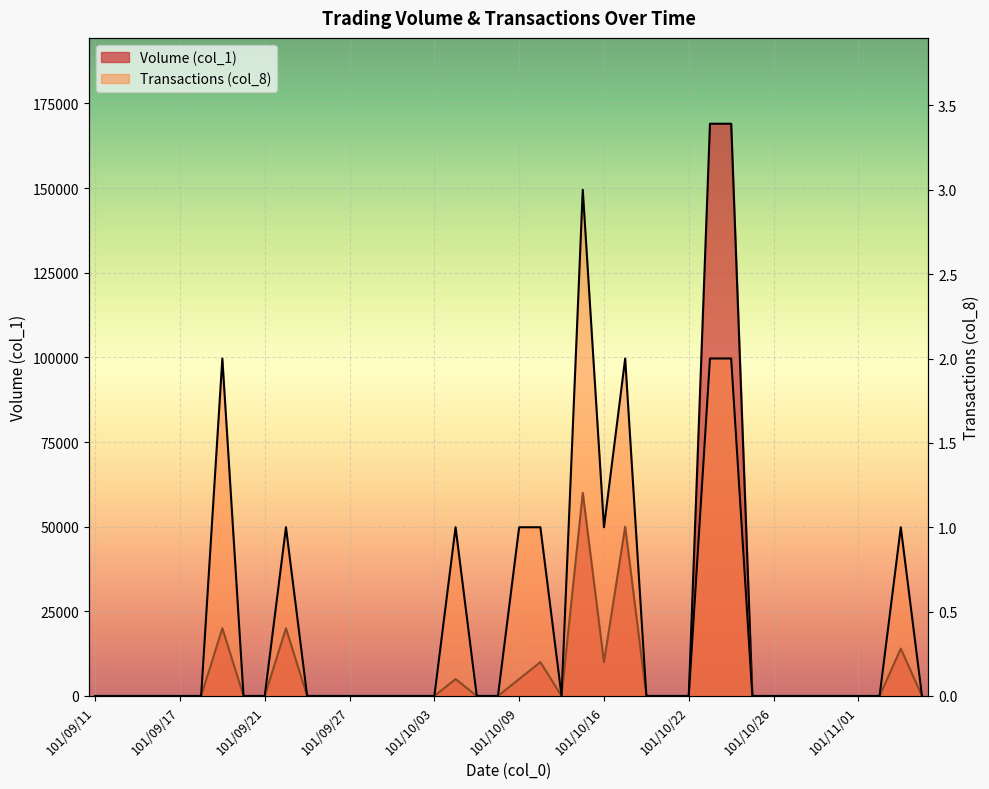

Reading left to right, transcribe all the data shown in this chart.

Volume (col_1): 0	0	0	0	0	0	20000	0	0	20000	0	0	0	0	0	0	0	5000	0	0	5000	10000	0	60000	10000	50000	0	0	0	169000	169000	0	0	0	0	0	0	0	14000	0
Transactions (col_8): 0	0	0	0	0	0	2	0	0	1	0	0	0	0	0	0	0	1	0	0	1	1	0	3	1	2	0	0	0	2	2	0	0	0	0	0	0	0	1	0